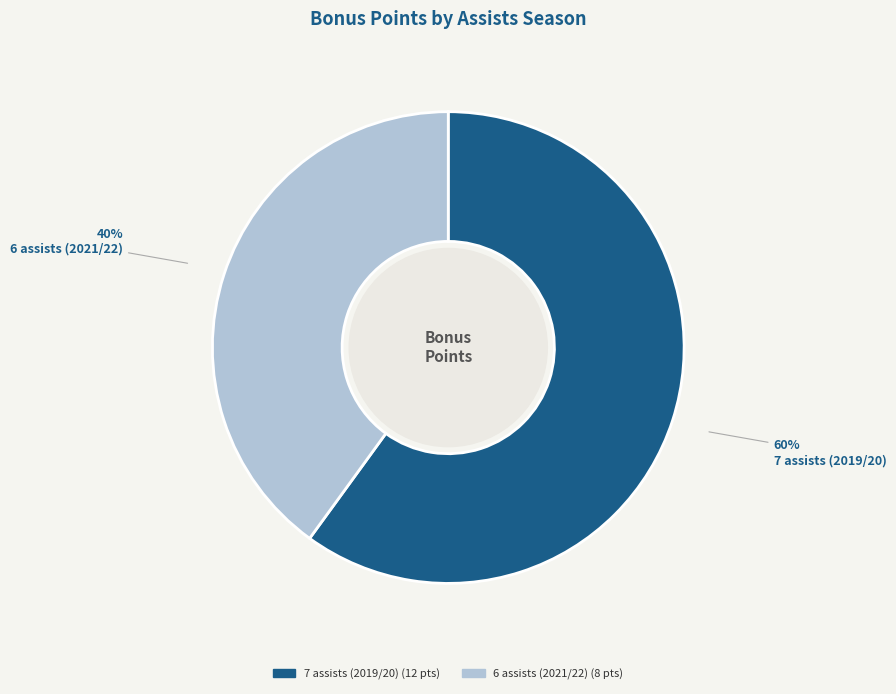

What is the smallest slice in the pie chart?

6 assists (2021/22)